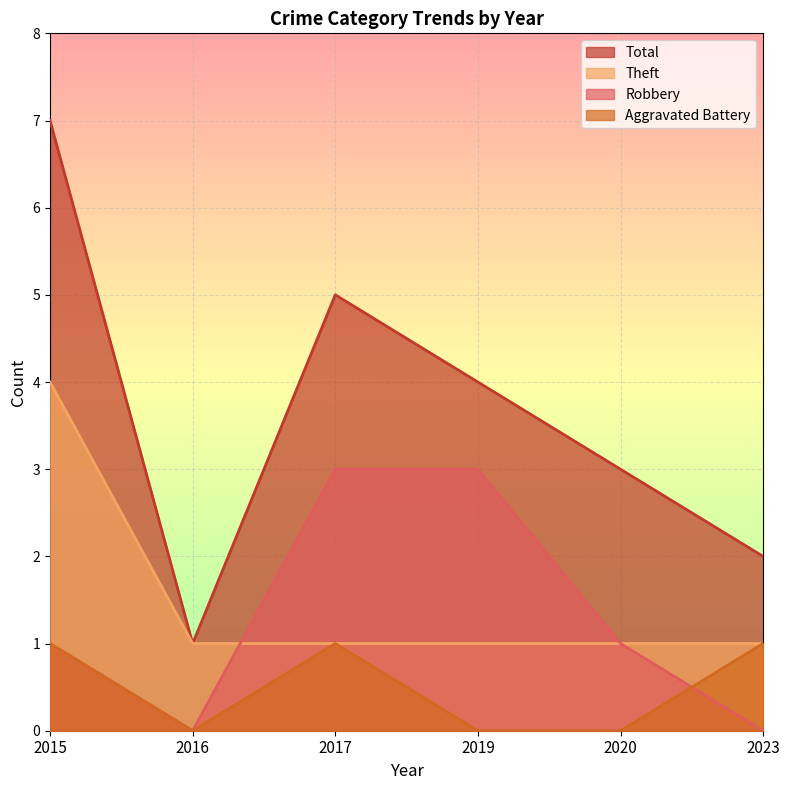

Does the chart display data point markers on the line(s)?

No